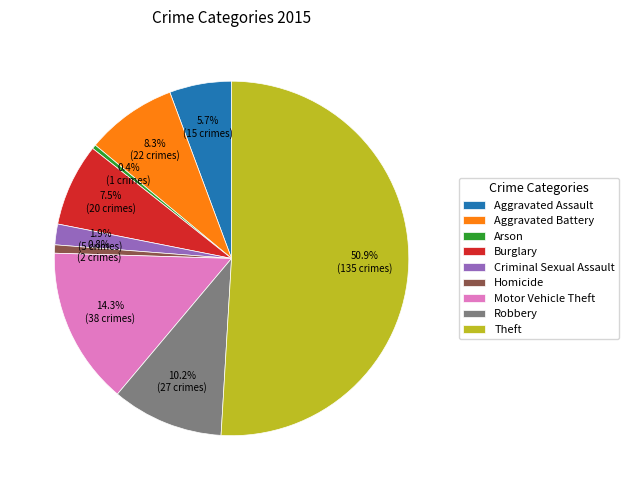

Between Motor Vehicle Theft and Robbery, which is larger?

Motor Vehicle Theft